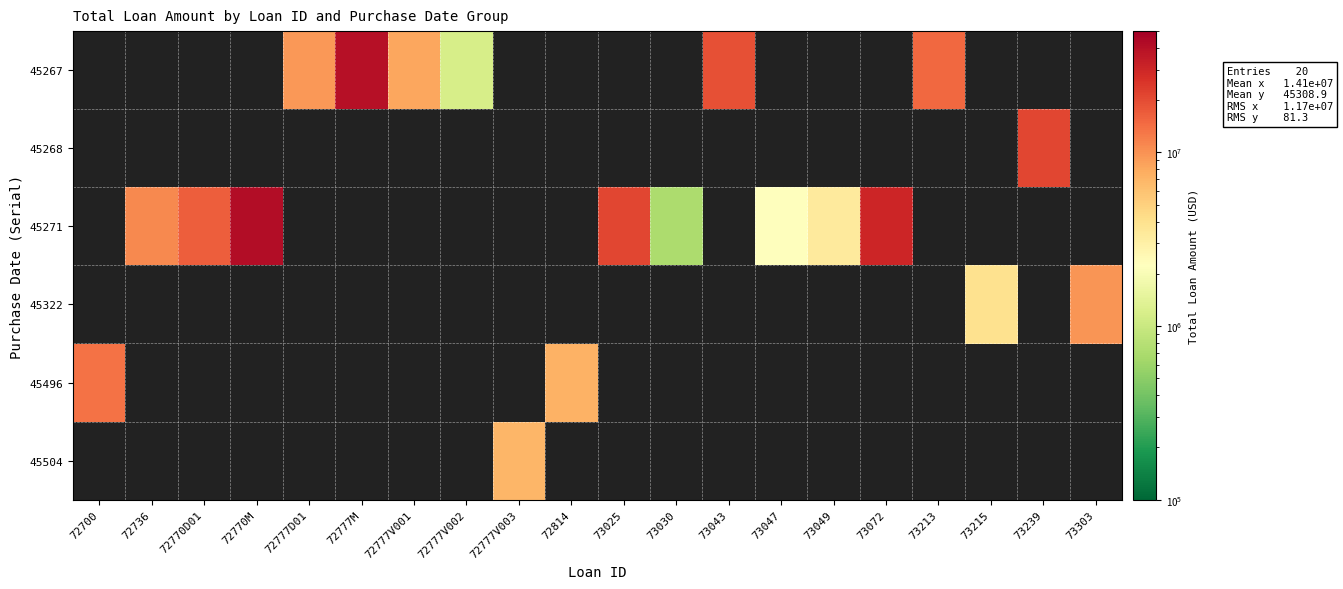

What is the maximum value shown in the chart?

42000000.0